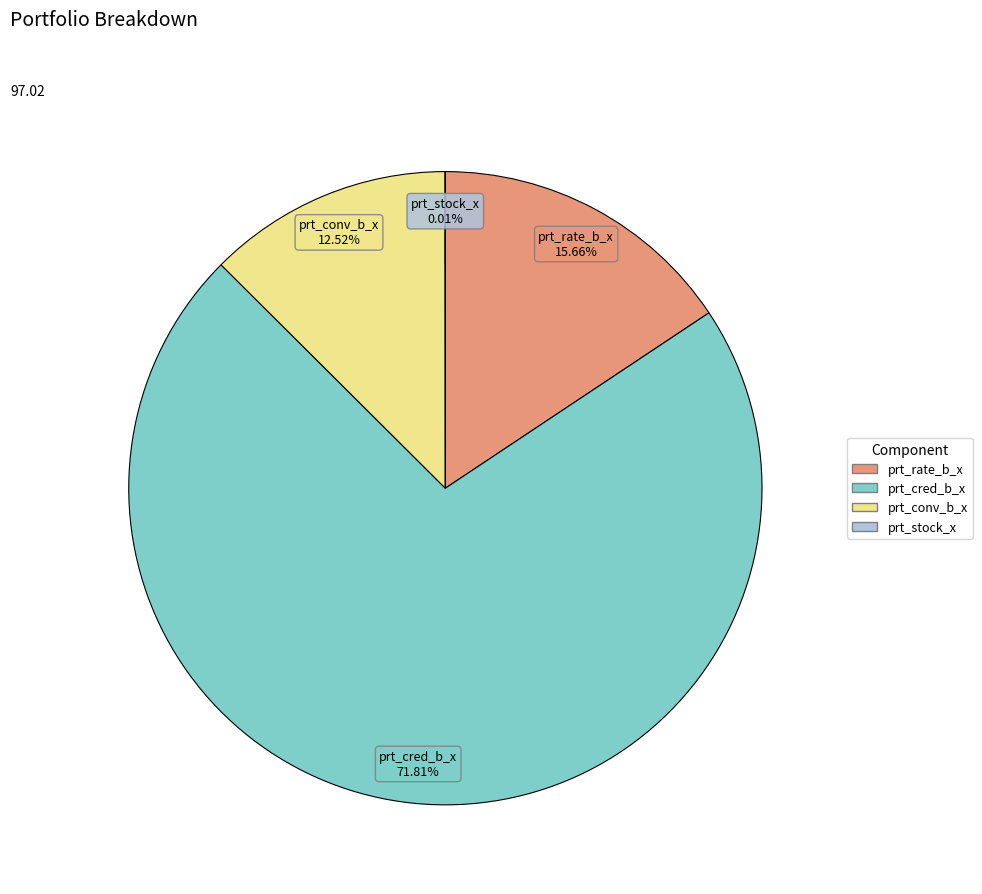

Does prt_rate_b_x account for over 50% of the chart?

No